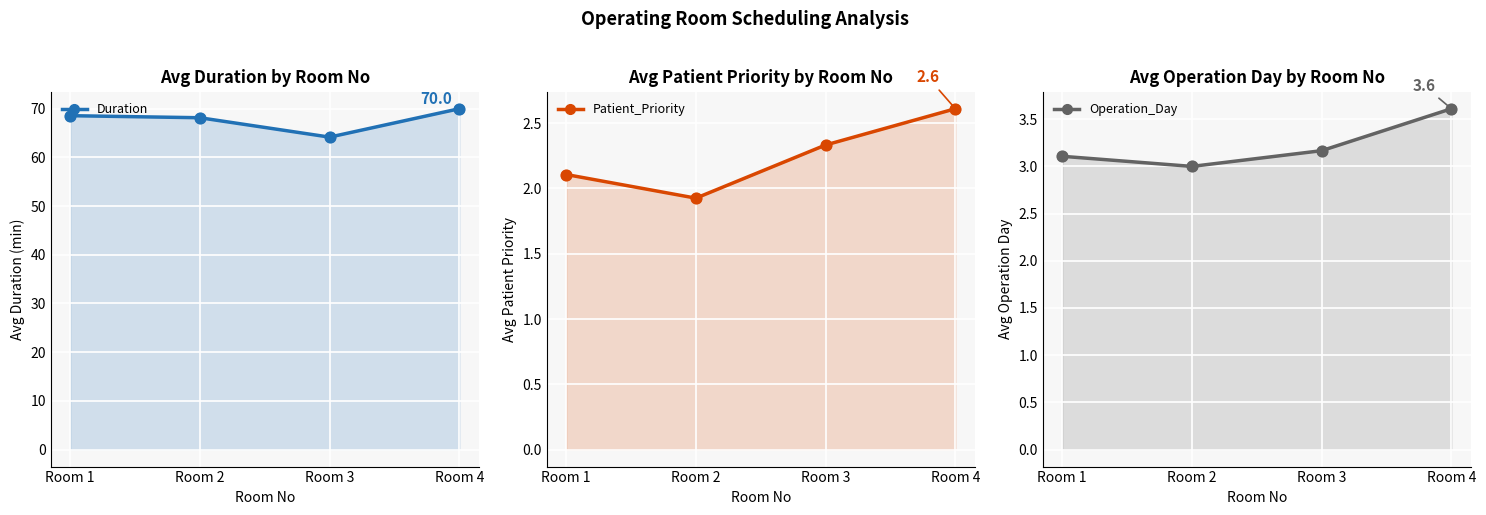

Which series has the widest spread of Y values?

Duration